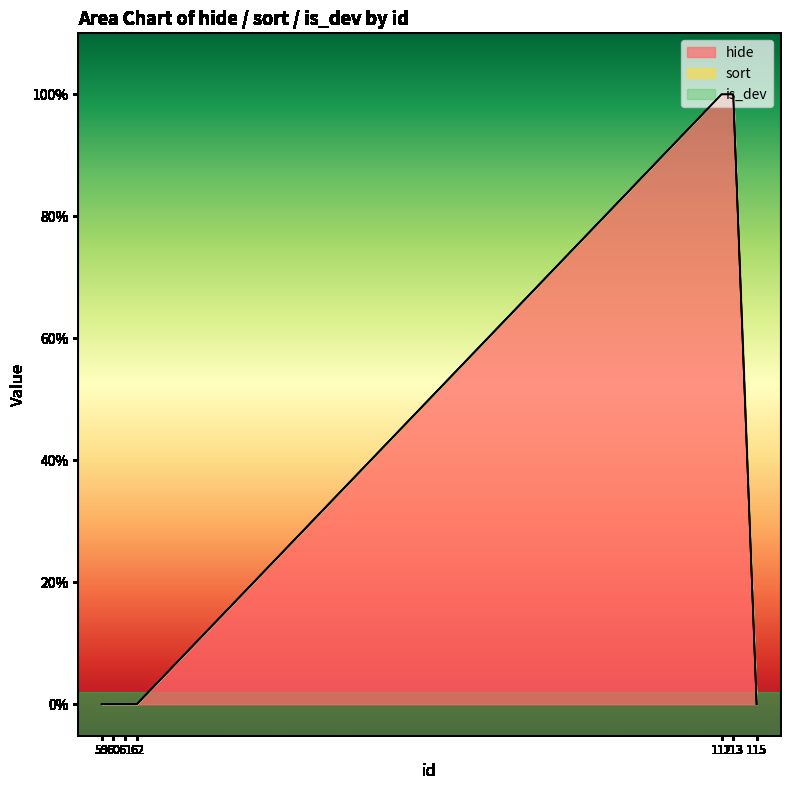

Reading left to right, what are all the values shown in this chart?

hide: 0	0	0	0	1	1	0
sort: 0	0	0	0	0	0	0
is_dev: 0	0	0	0	0	0	0